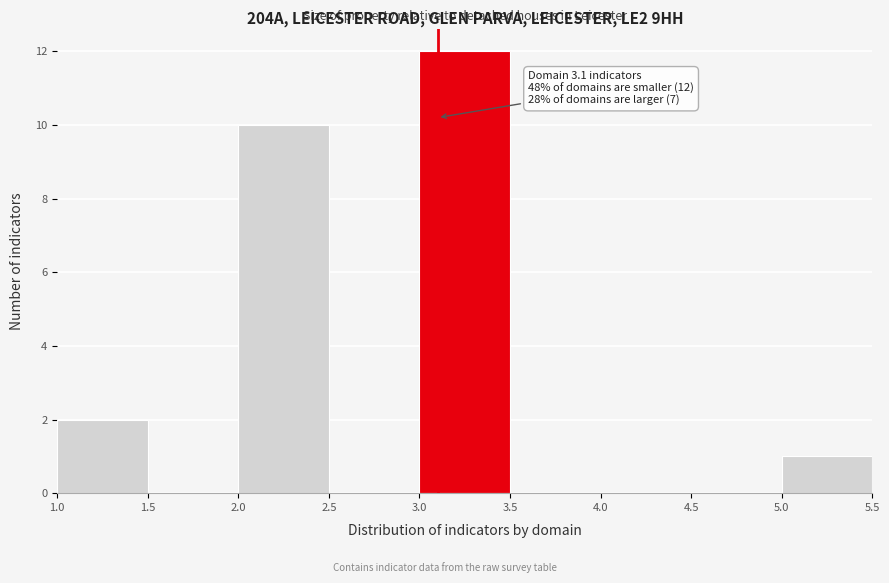

Which range on the x-axis has the tallest bar?

3.0 to 3.5